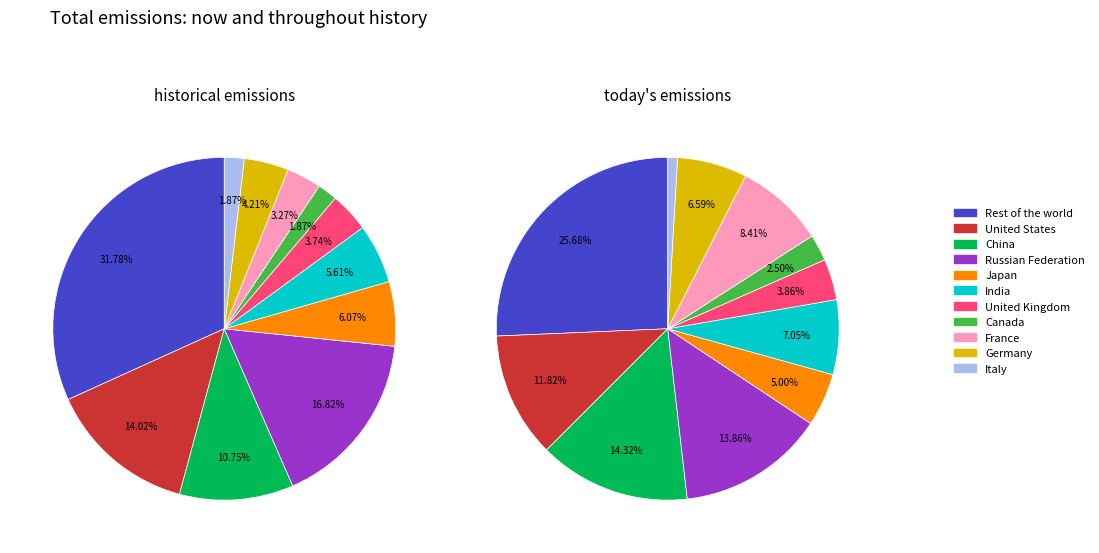

To the nearest percent, what is the difference between the largest and smallest slice percentages?

30%